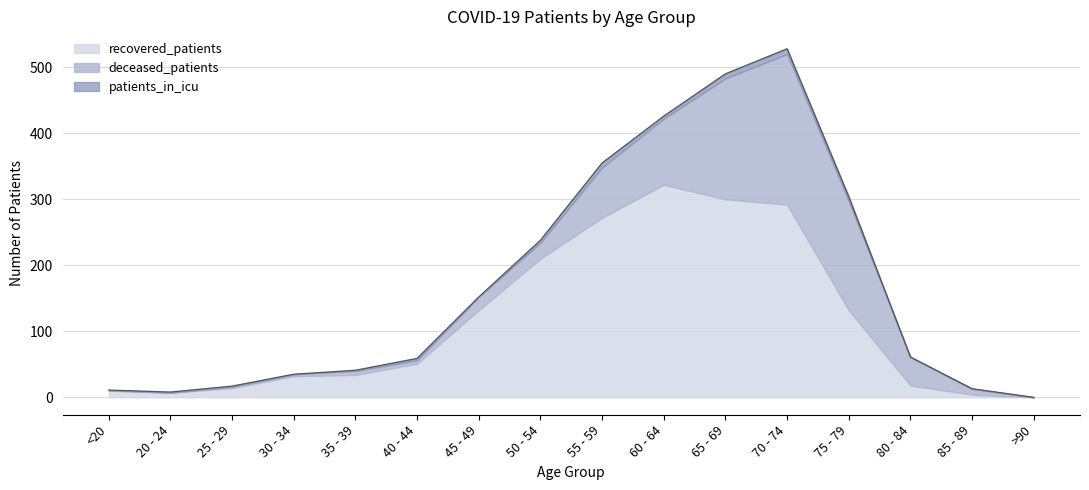

Where is the first local minimum for patients_in_icu?

30 - 34